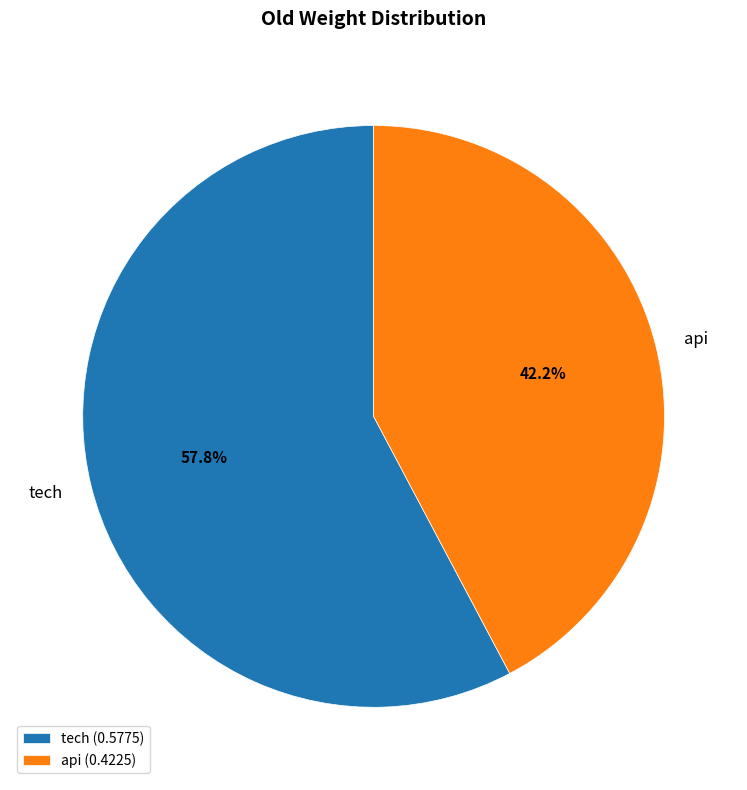

Rank the categories by value from highest to lowest.

tech, api